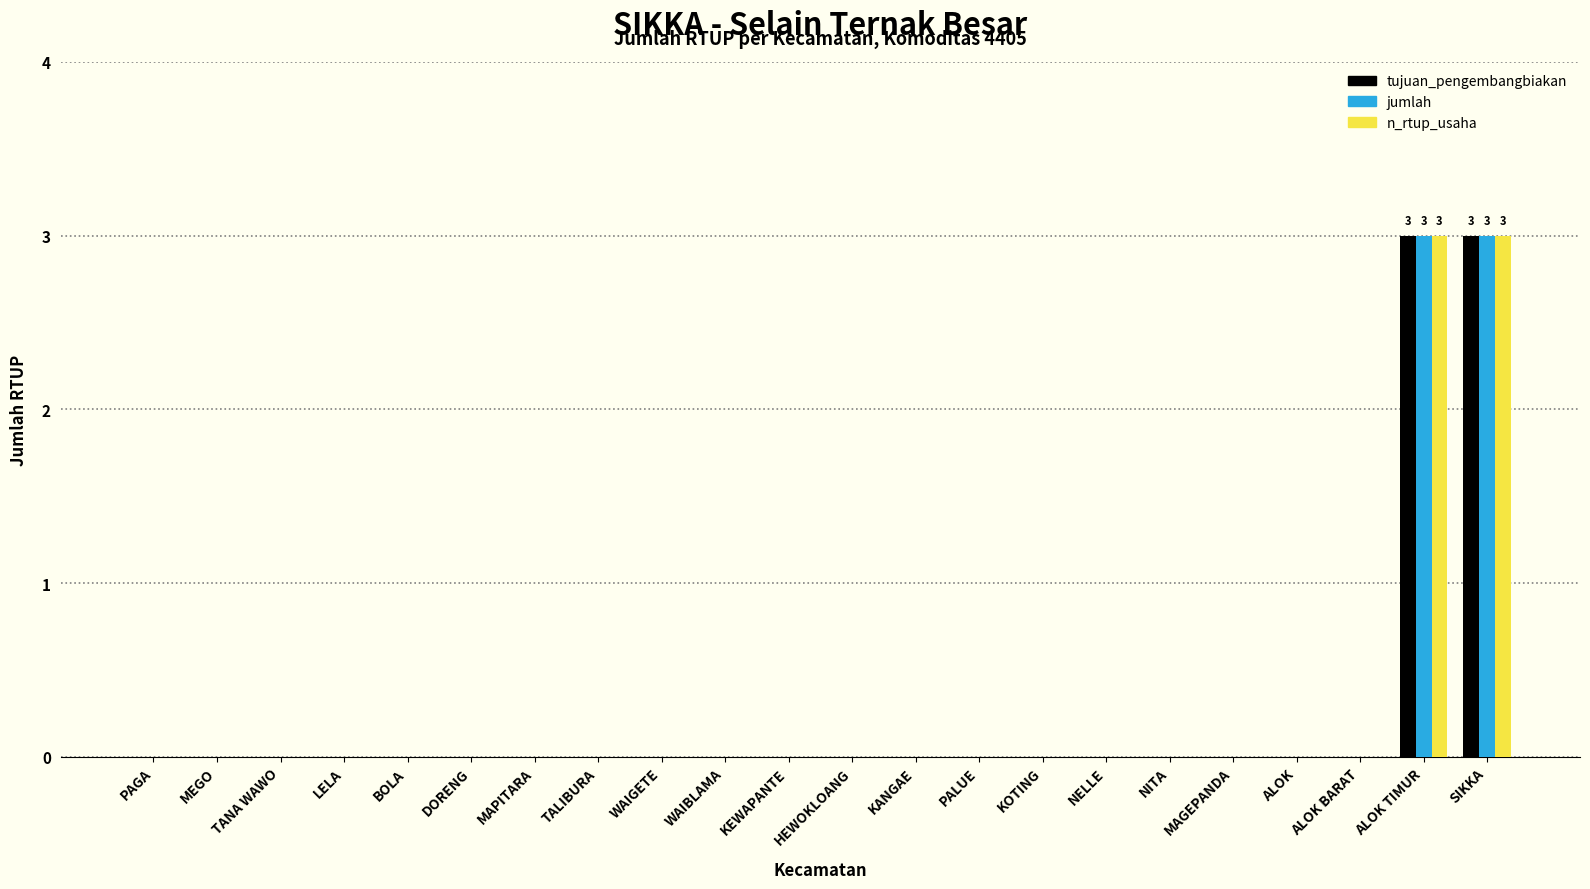

What is the maximum value shown in the chart?

3